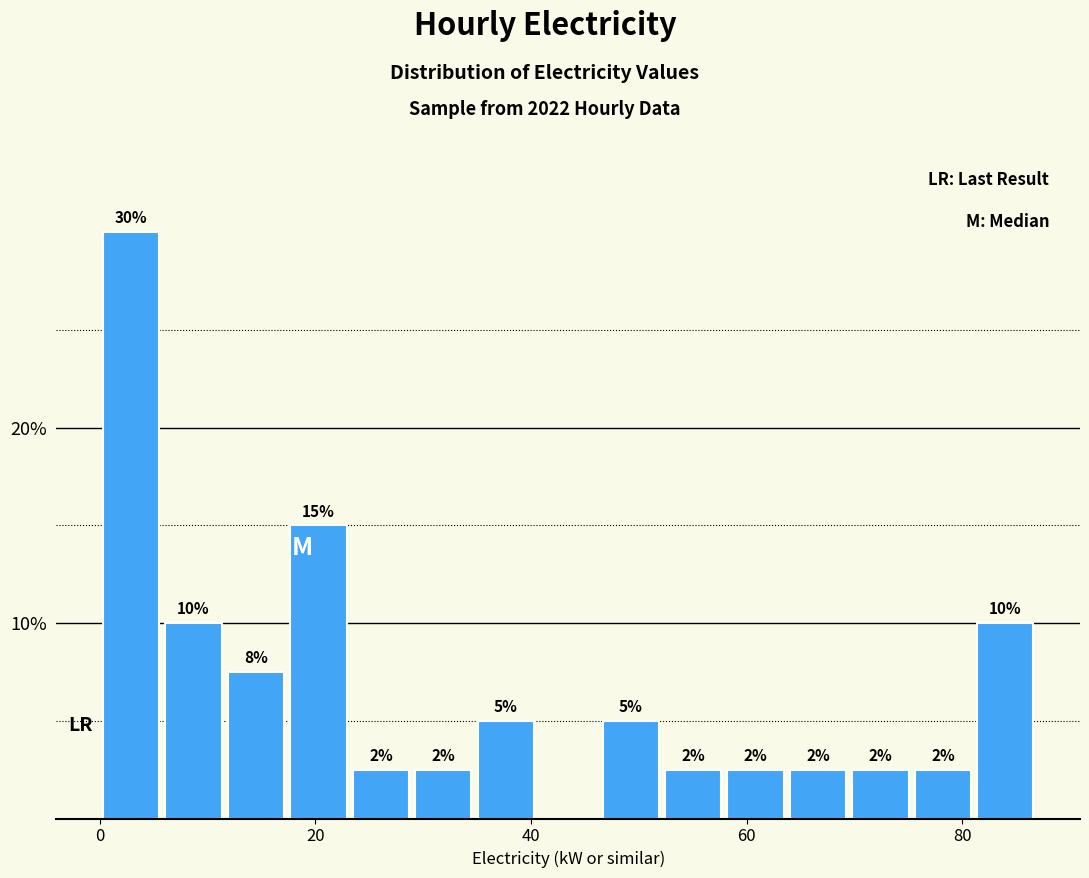

Read against the x-axis, roughly where is the centre of the tallest bar?

2